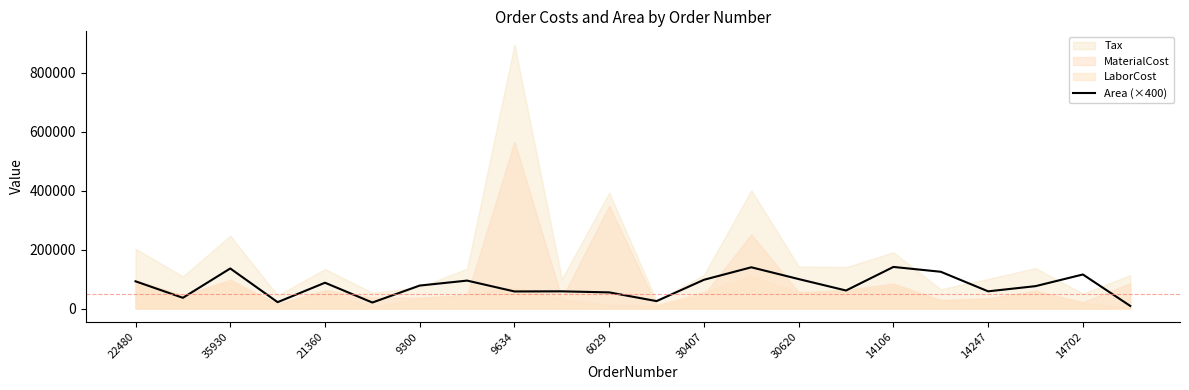

How many data points are above 78000?

10